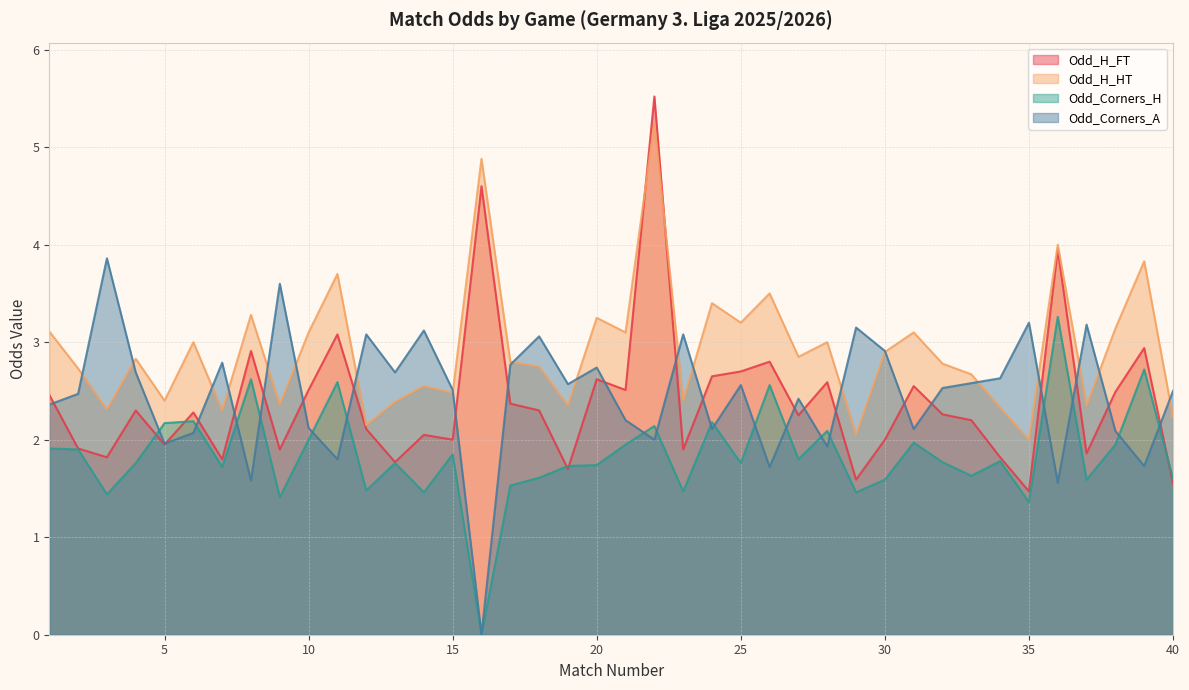

List the labels in order of Odd_Corners_H value, smallest first.

16, 35, 9, 3, 14, 29, 23, 12, 17, 30, 37, 40, 18, 33, 7, 19, 20, 4, 13, 25, 32, 34, 27, 15, 2, 1, 21, 38, 31, 10, 28, 22, 5, 24, 6, 26, 11, 8, 39, 36